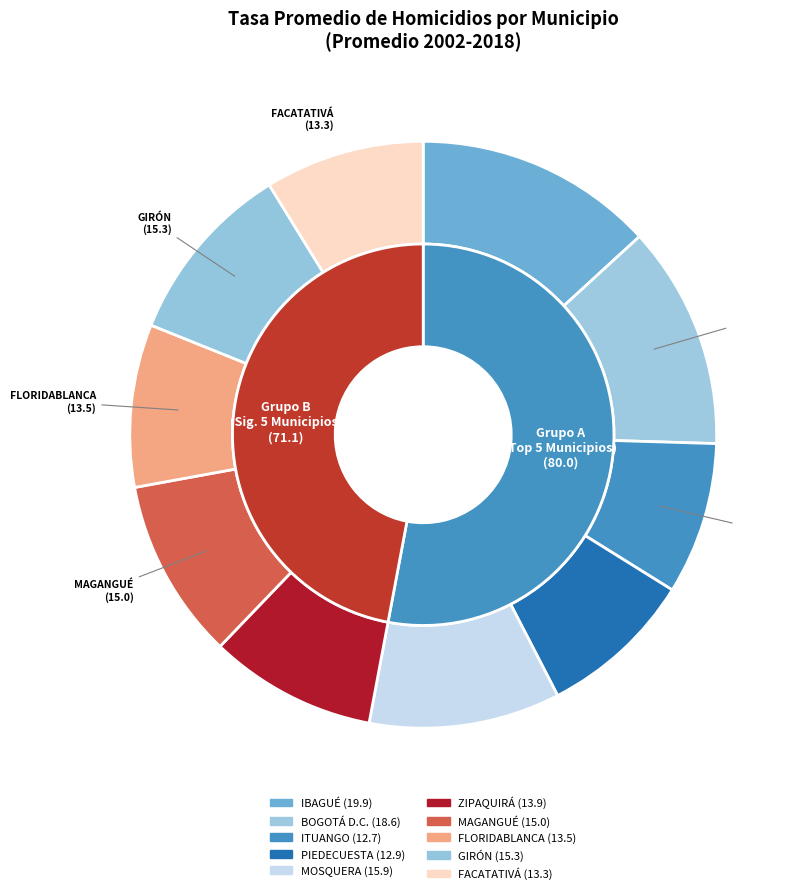

What is the change in value from BOGOTÁ D.C. to GIRÓN?

-3.3